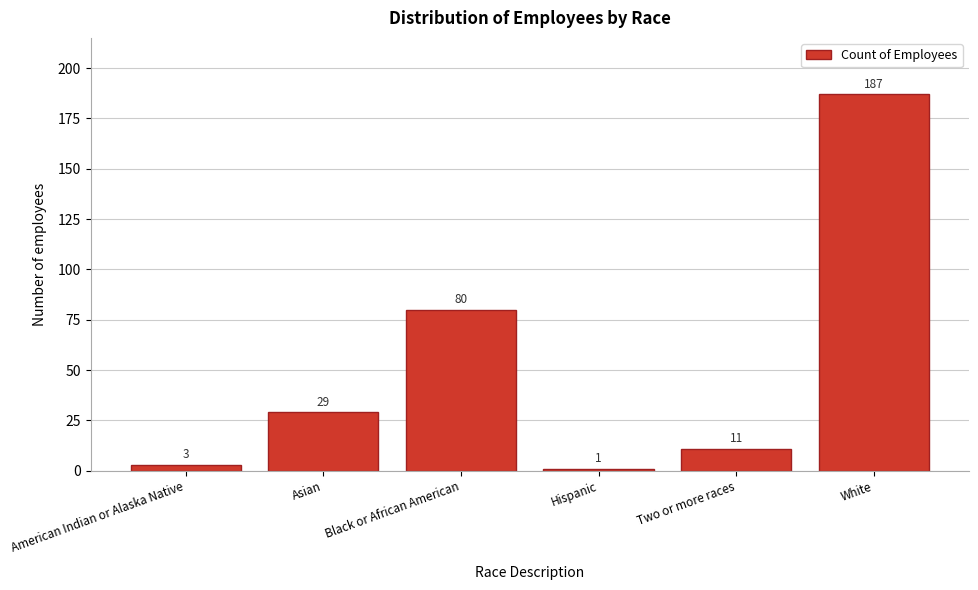

Reading left to right, what are all the values shown in this chart?

3	29	80	1	11	187